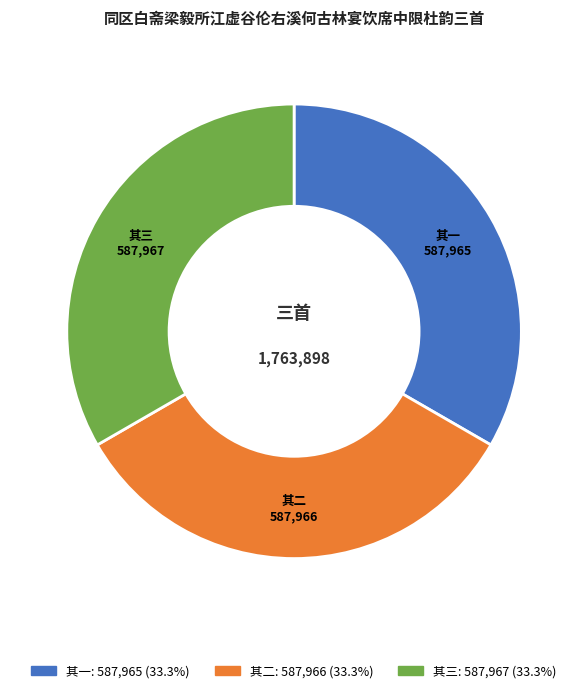

What is the ratio of the value at 其三 to the value at 其一?

1.0